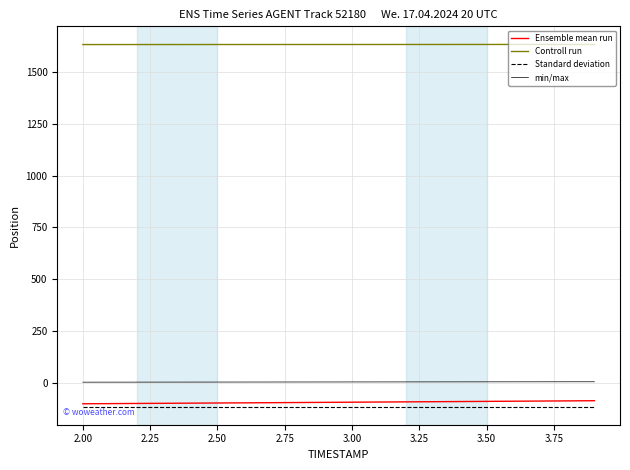

Which series has the largest total across all categories?

Controll run